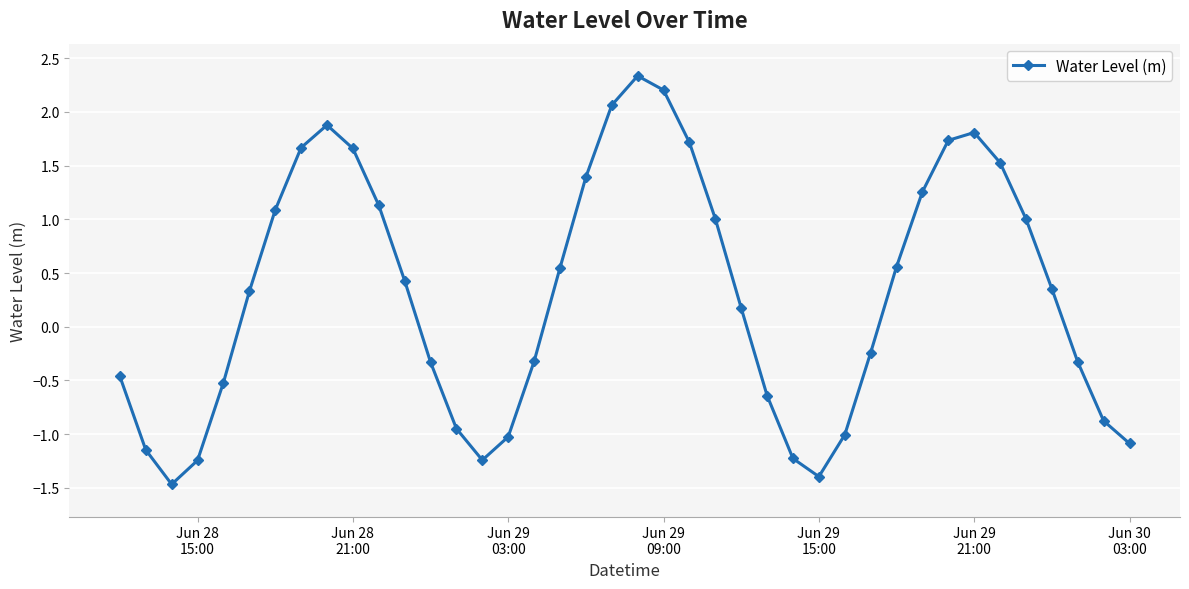

What is the greatest value displayed?

2.3